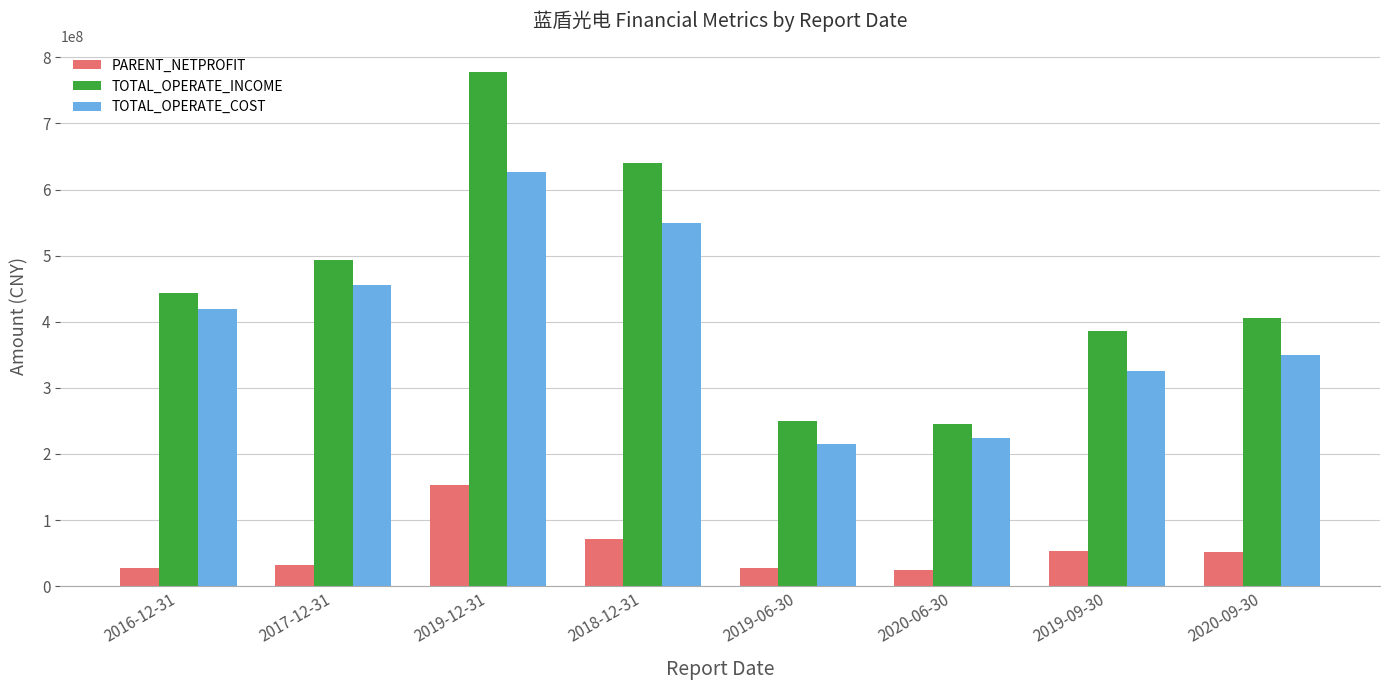

Count the number of categories in the chart.

8